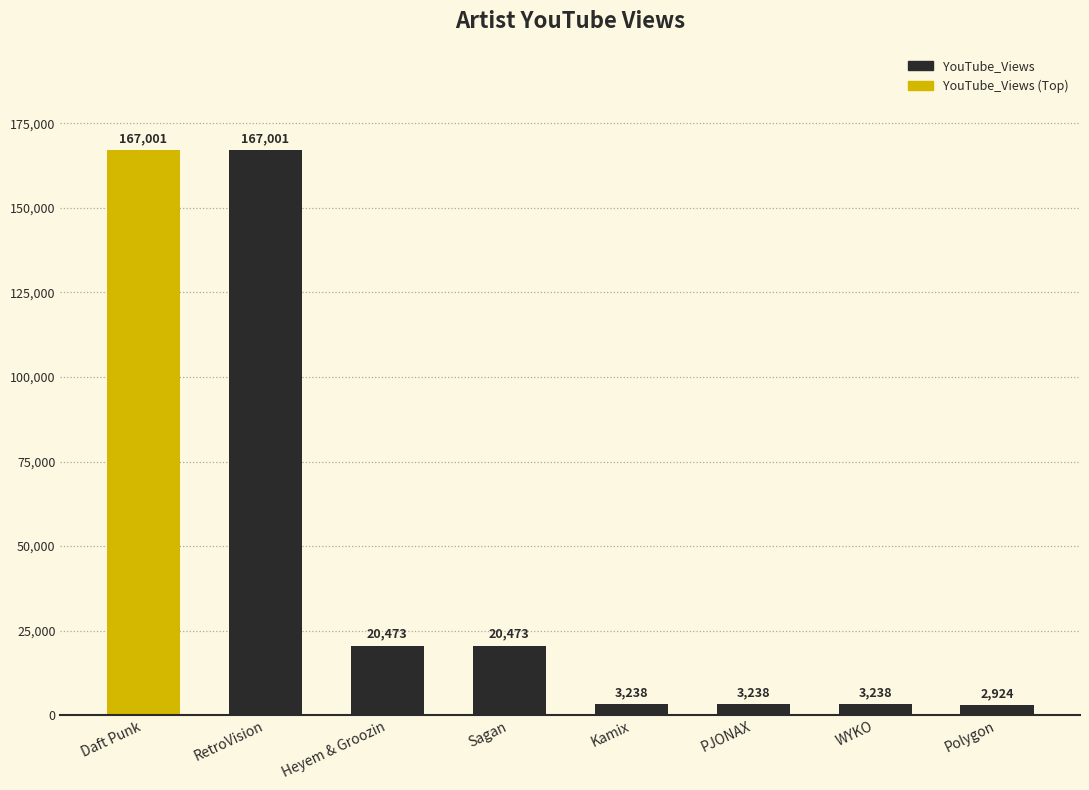

True or false: the data shows 251628 at RetroVision.

False